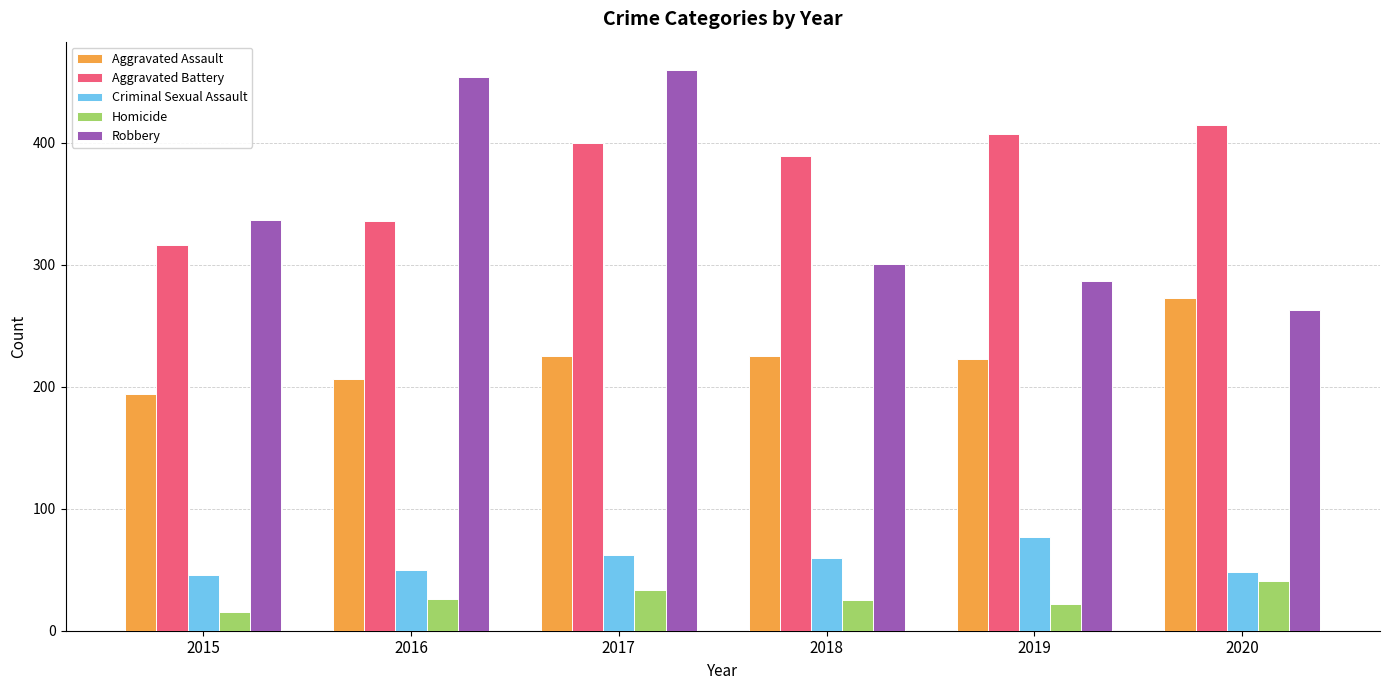

Between 2015 and 2016, which series saw the biggest shift?

Robbery